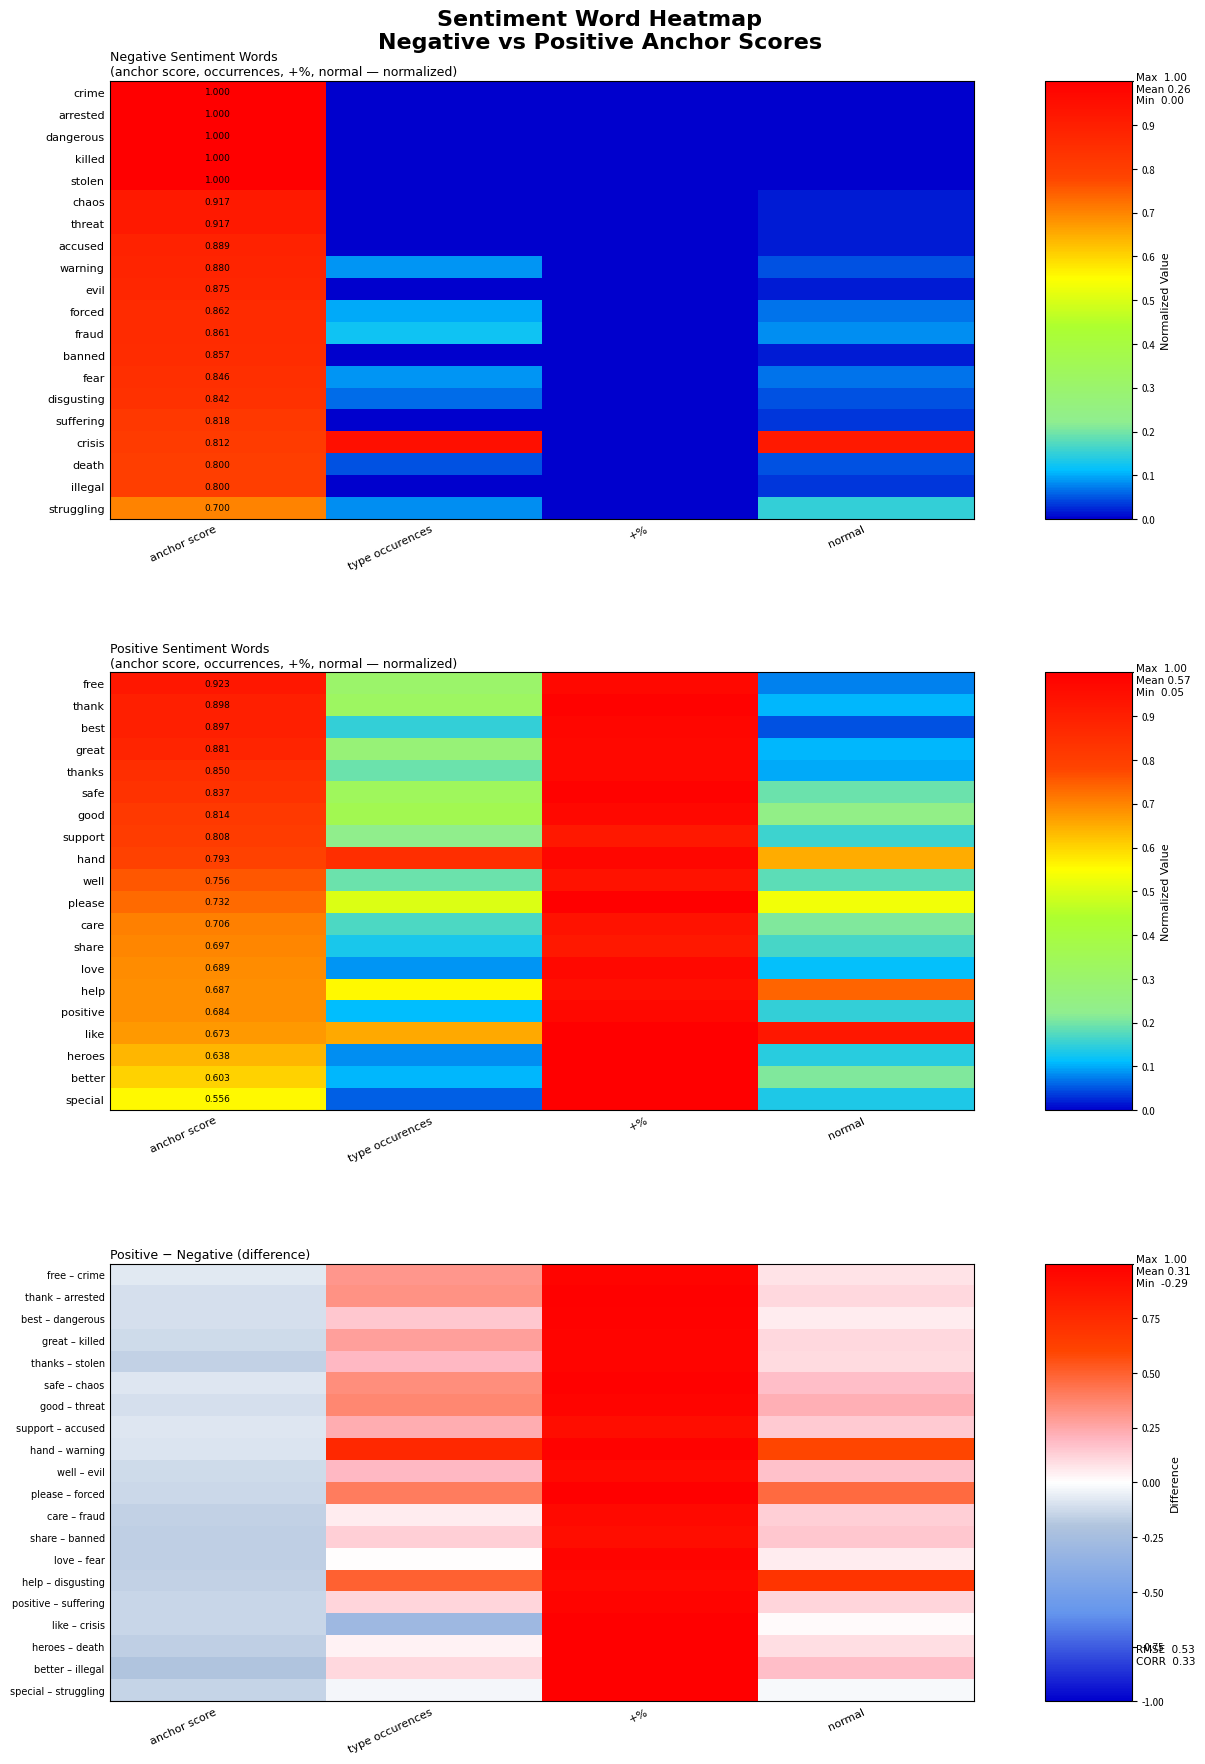

Is the value of good – threat at +% greater than the value of special – struggling at type occurences?

Yes